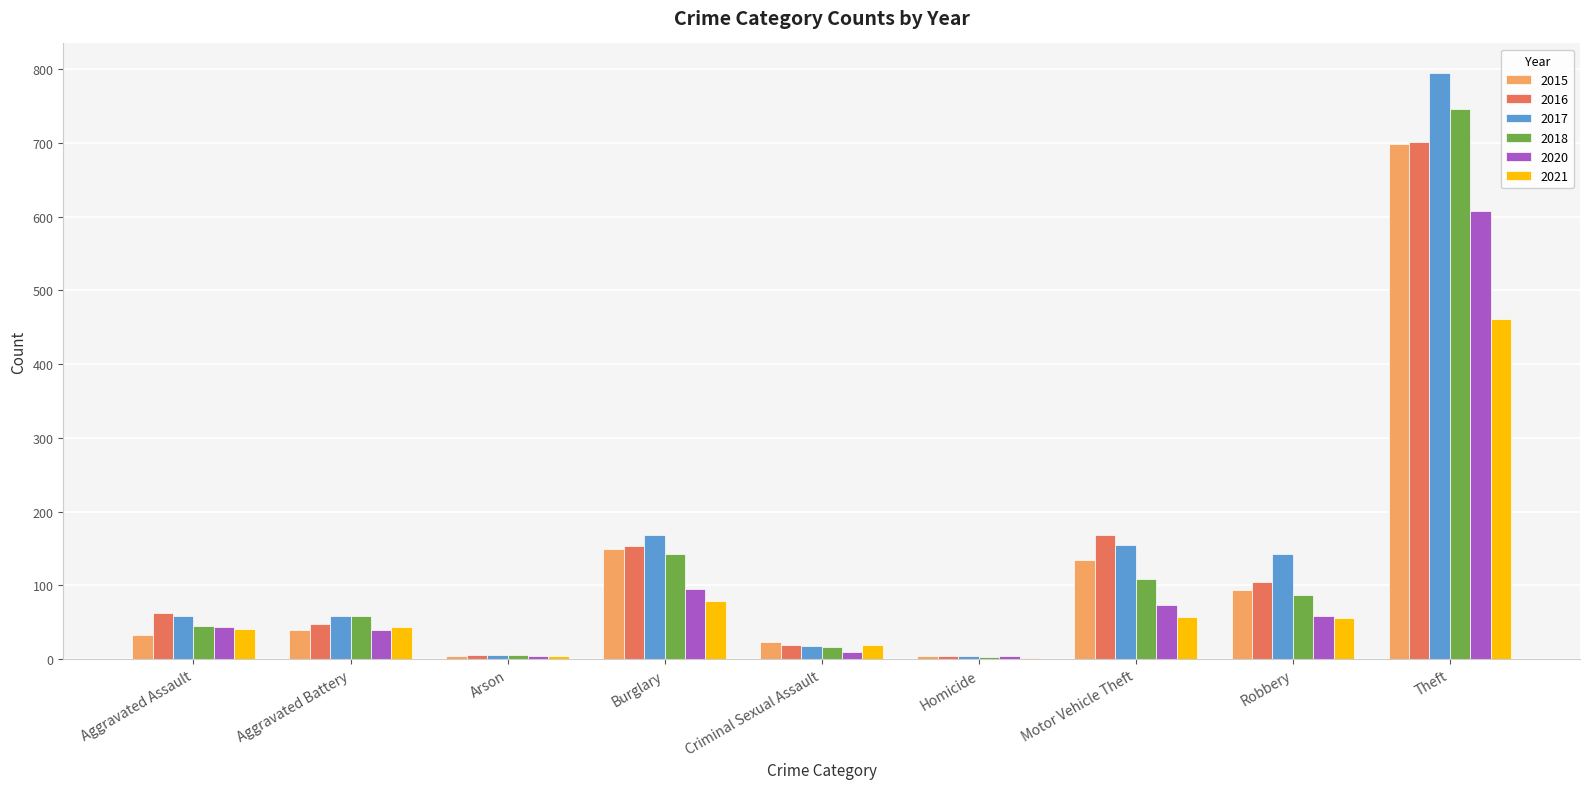

Read the 2015 value at Aggravated Assault.

33